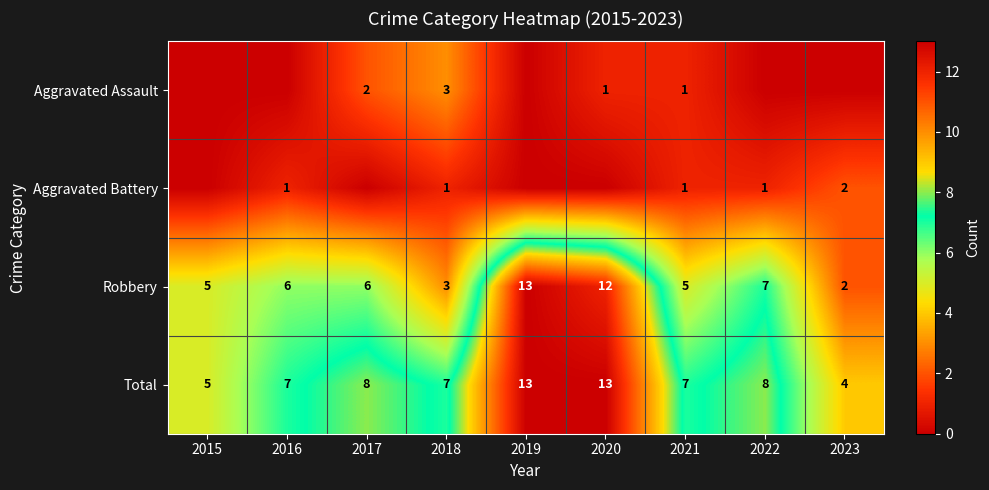

What is the difference between the maximum and minimum values in the Robbery series?

11